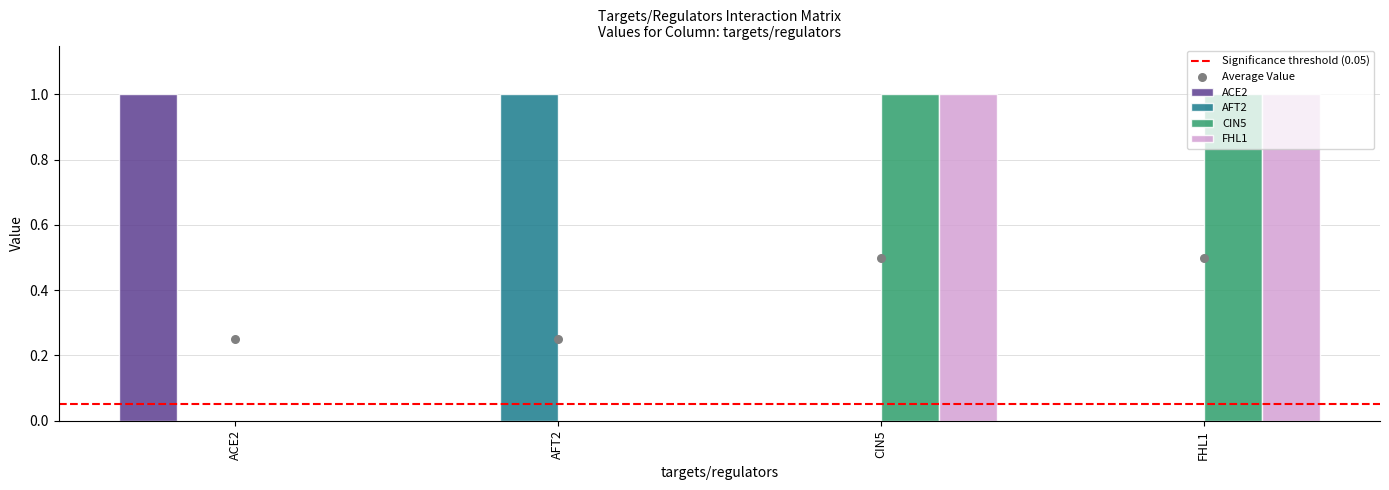

What are all the series names shown in the legend?

ACE2, AFT2, CIN5, FHL1